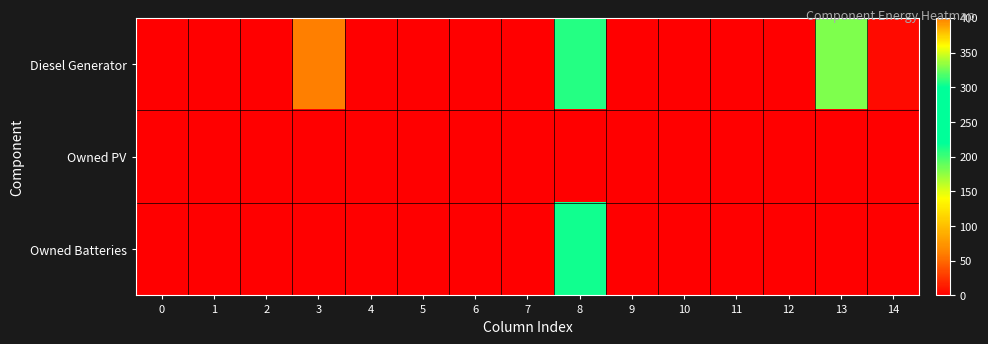

Reading left to right, transcribe all the data shown in this chart.

Diesel Generator: 0=0	1=0	2=0	3=400	4=0	5=0	6=0	7=0	8=208	9=0	10=0	11=0	12=0	13=181	14=5
Owned PV: 0=0	1=0	2=0	3=0	4=0	5=0	6=0	7=0	8=0	9=0	10=0	11=0	12=0	13=0	14=0
Owned Batteries: 0=0	1=0	2=0	3=0	4=0	5=0	6=0	7=0	8=215	9=0	10=0	11=0	12=0	13=0	14=0